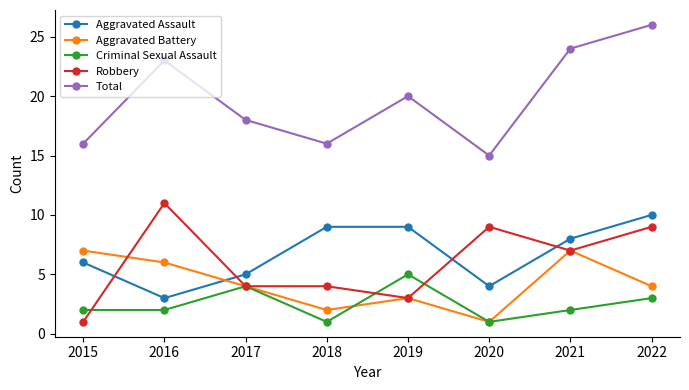

What is the sum of all Aggravated Assault values?

54